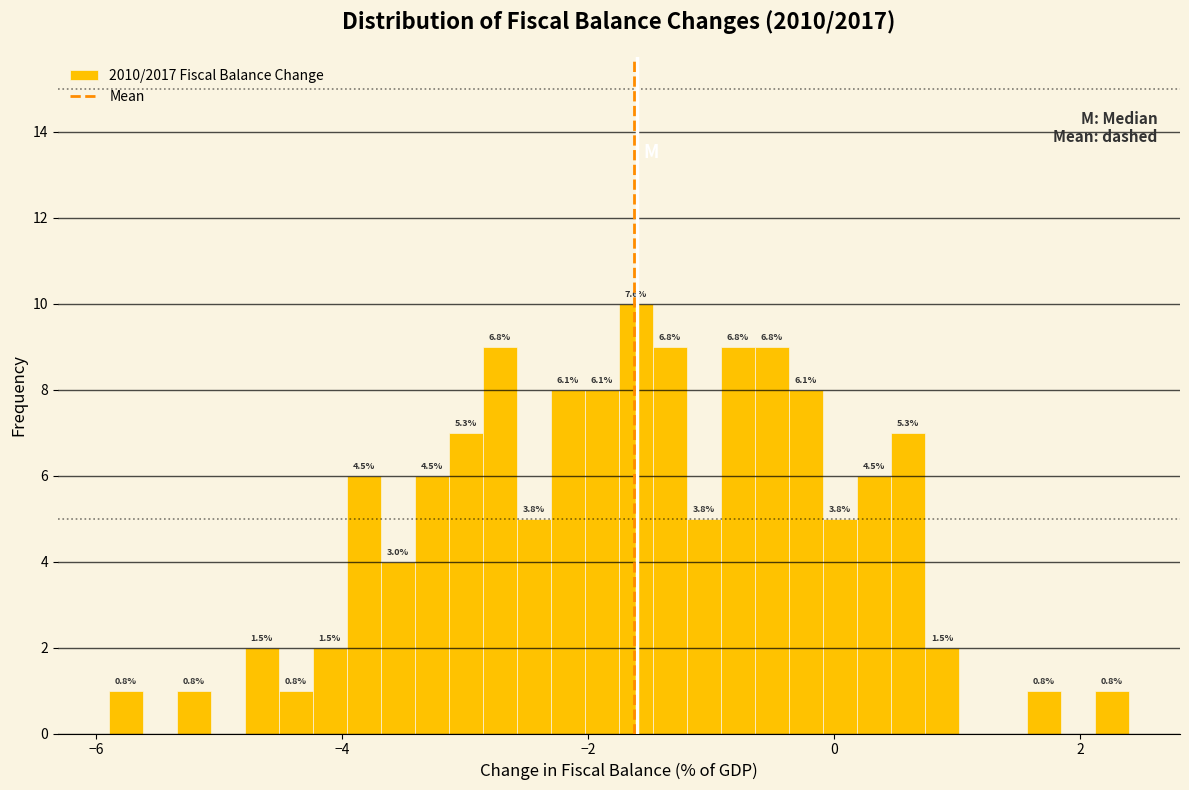

Around what value on the x-axis is the tallest bar? Give the approximate position of its centre, as read against the axis.

-1.6